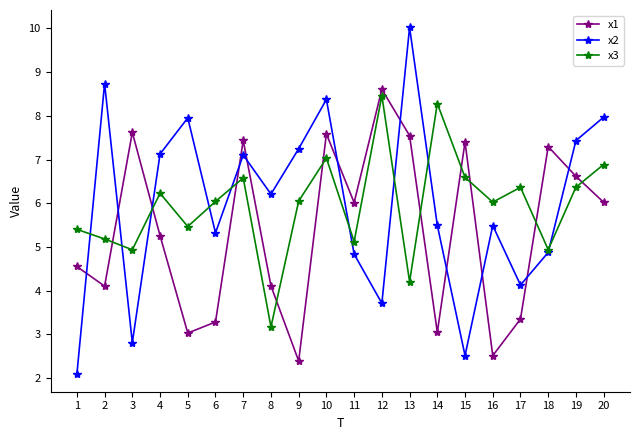

Which category has the lowest value in the x2 series?

1